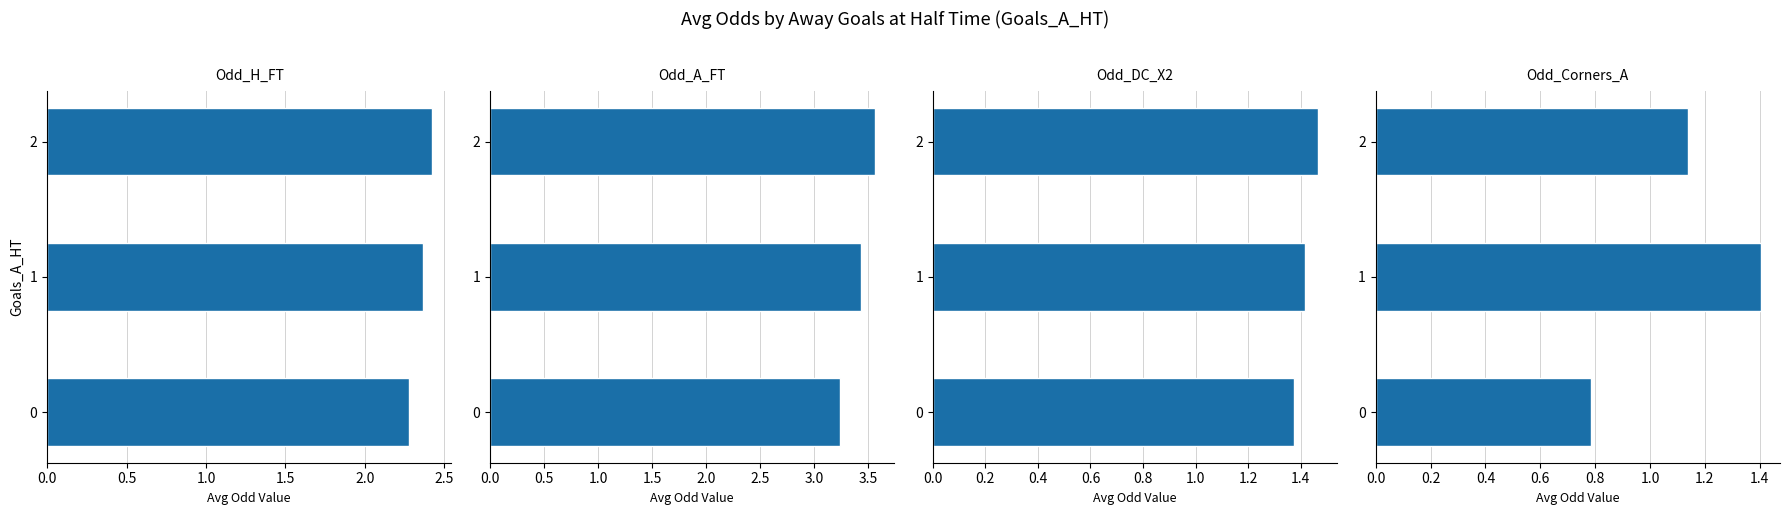

What is the total value across all series at 0.0?

7.7